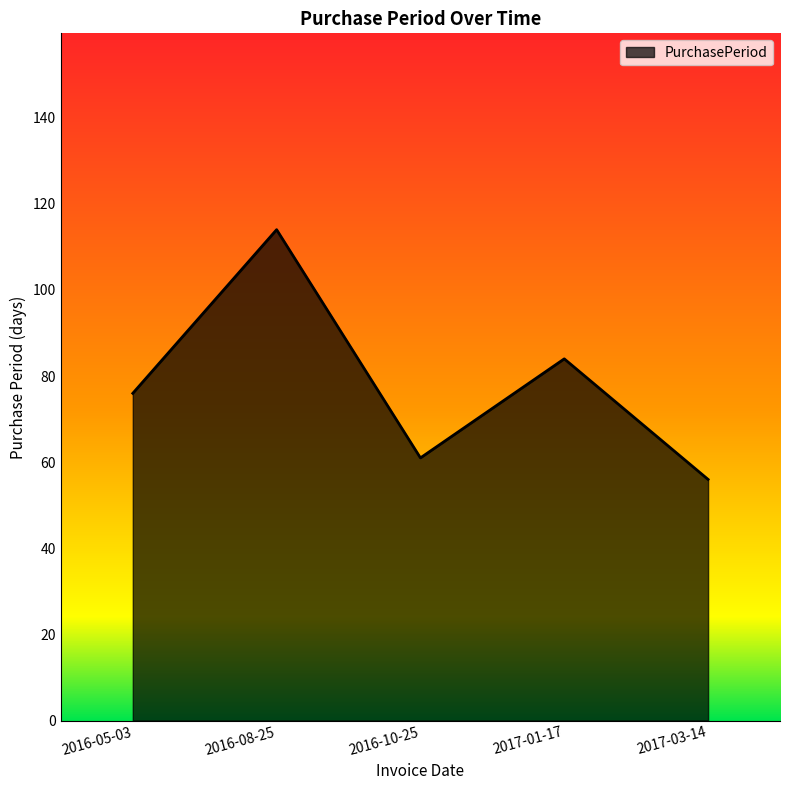

What is the sum of the values at 2017-01-17 and 2017-03-14?

140